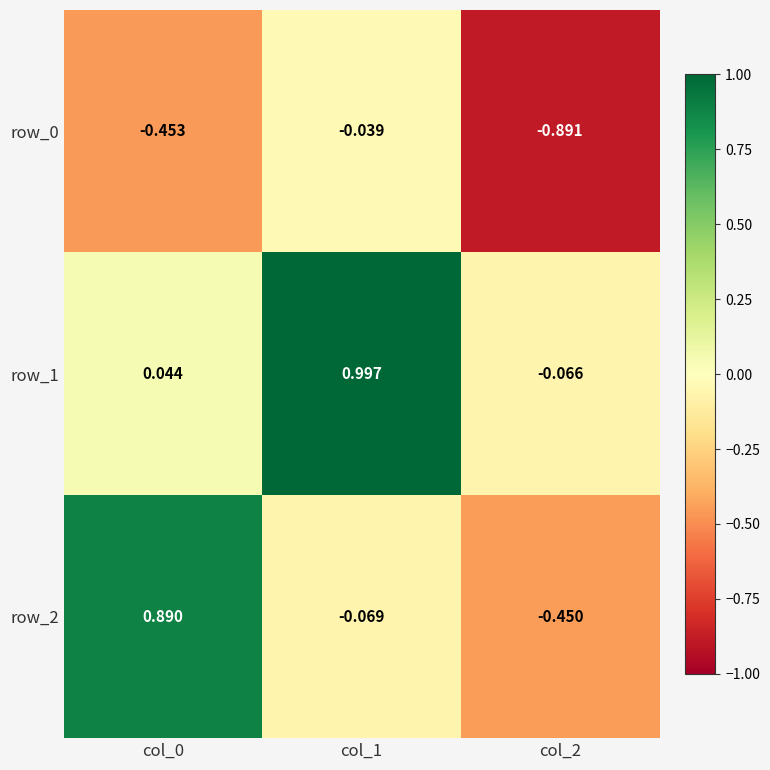

Which series has the widest spread of values?

row_2